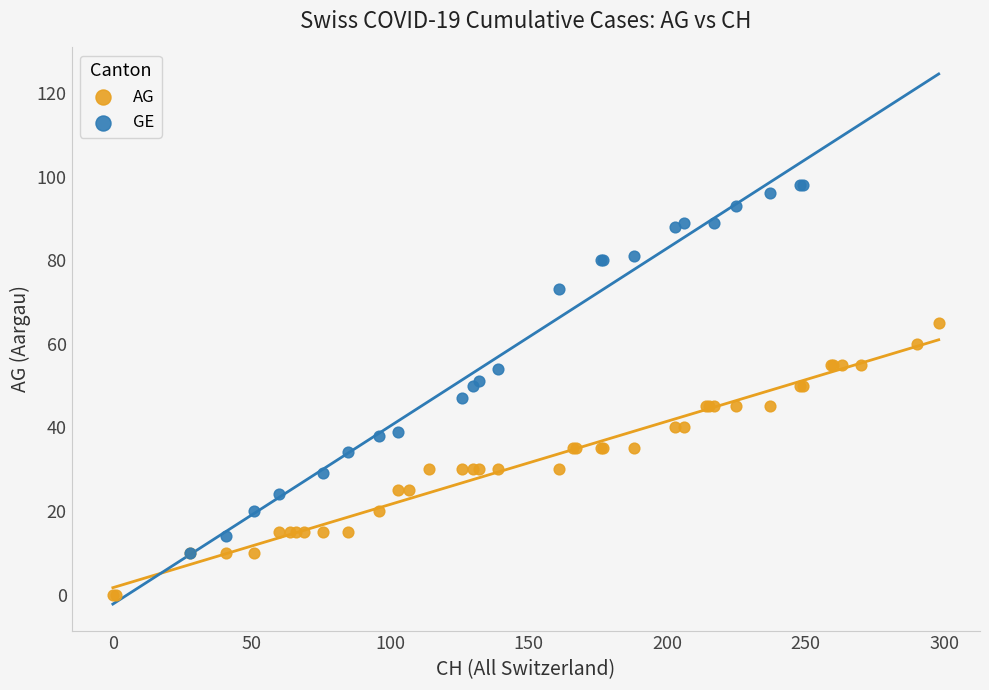

Which series has the largest Y range (max minus min)?

GE